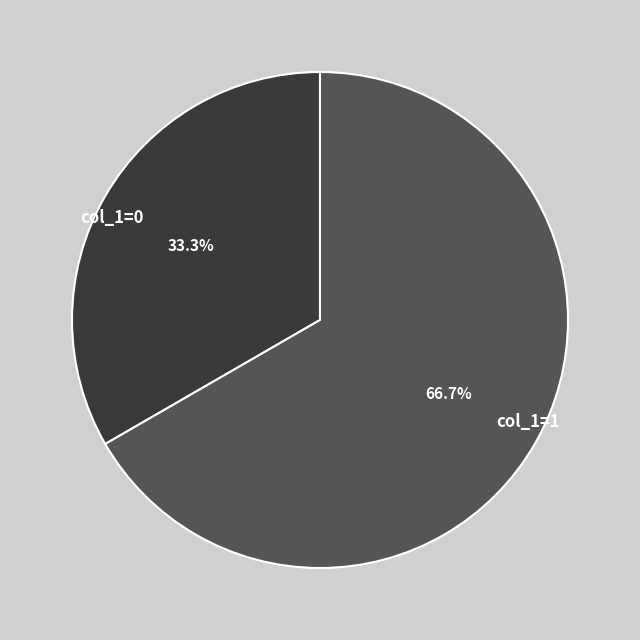

What is the largest slice in the pie chart?

col_1=1